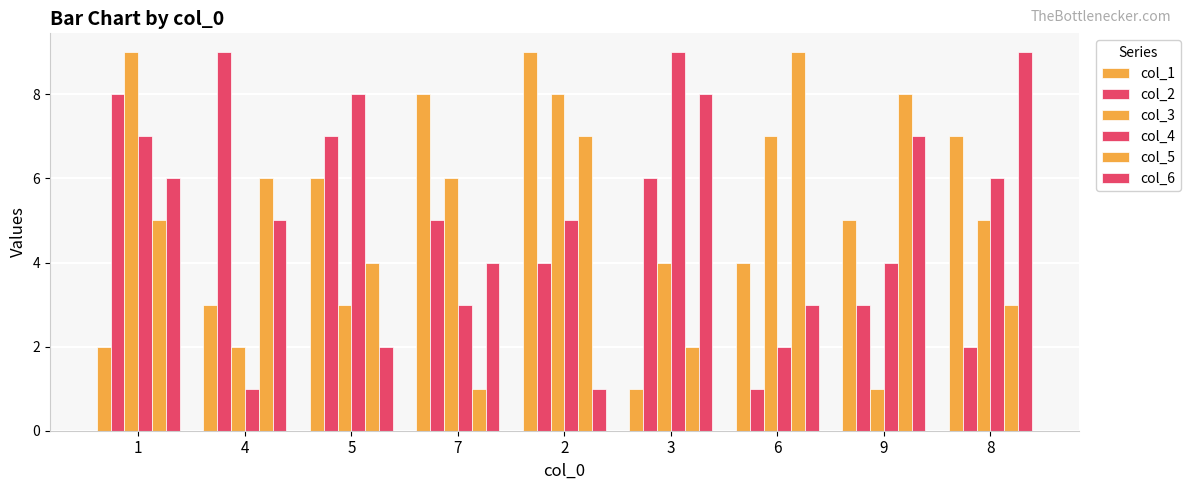

Between 4 and 8, which series saw the biggest shift?

col_2